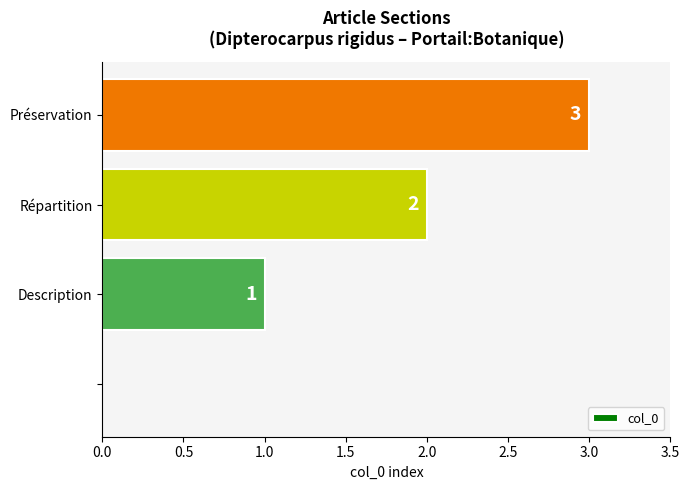

What is the maximum value shown in the chart?

3